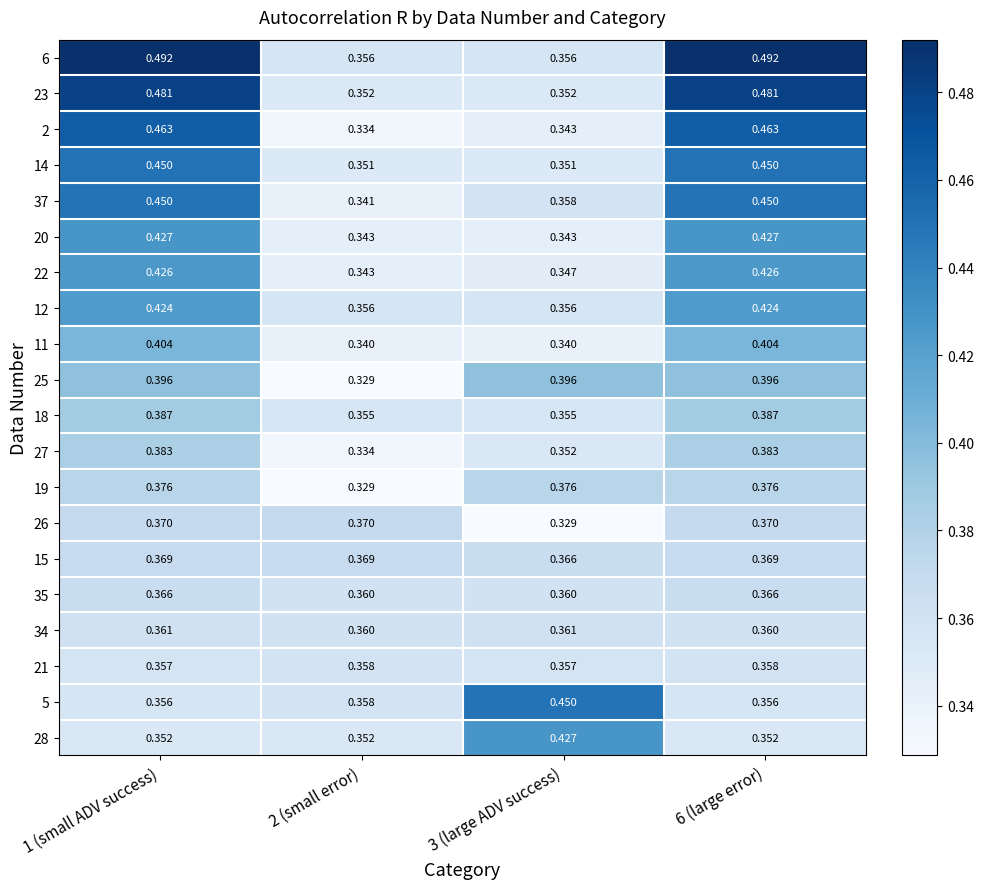

Is the value of 11 at 6 (large error) greater than the value of 14 at 3 (large ADV success)?

Yes